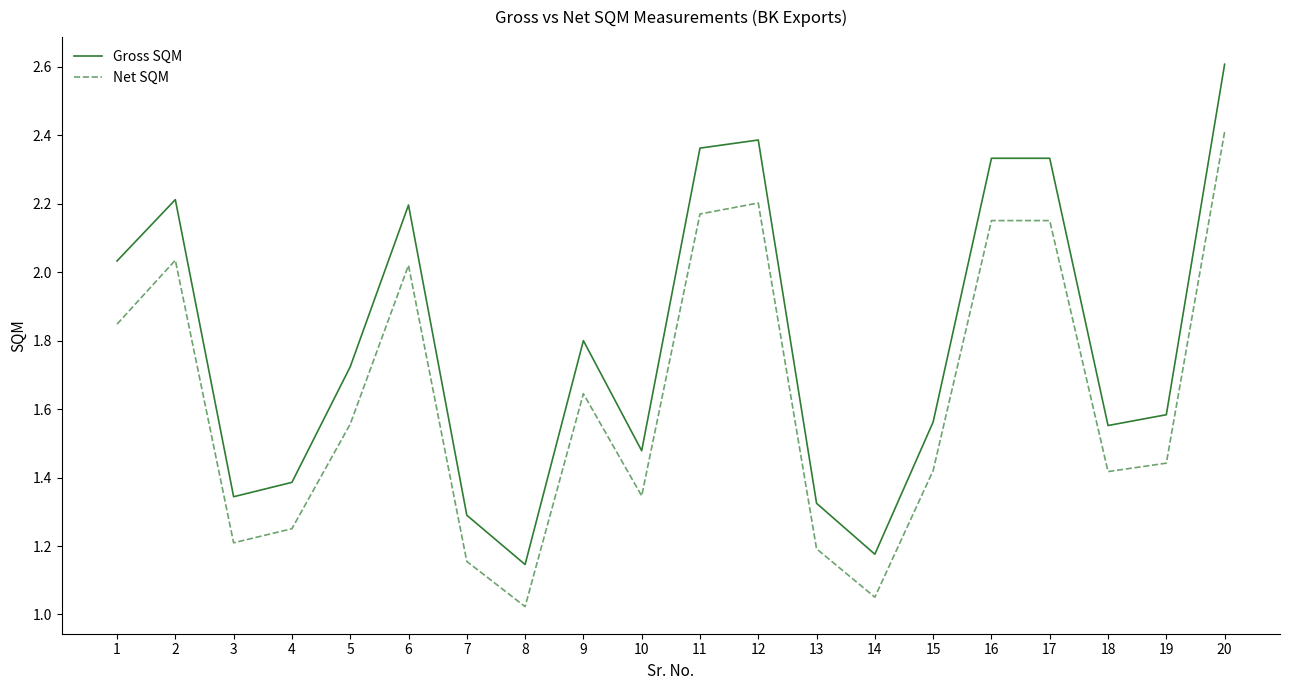

Which series has the widest spread of values?

Gross SQM